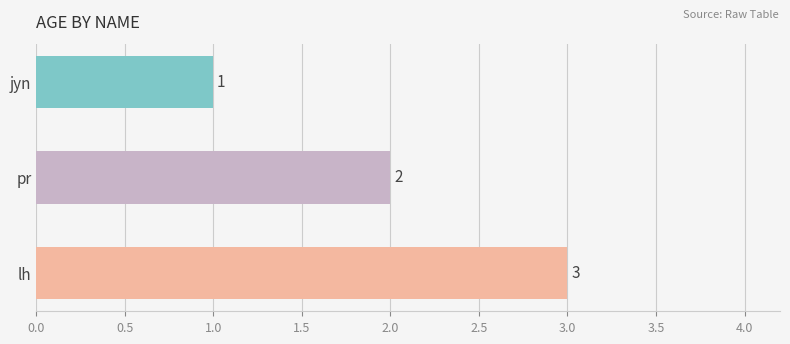

Approximately how many times larger is the value at lh compared to pr?

1.5